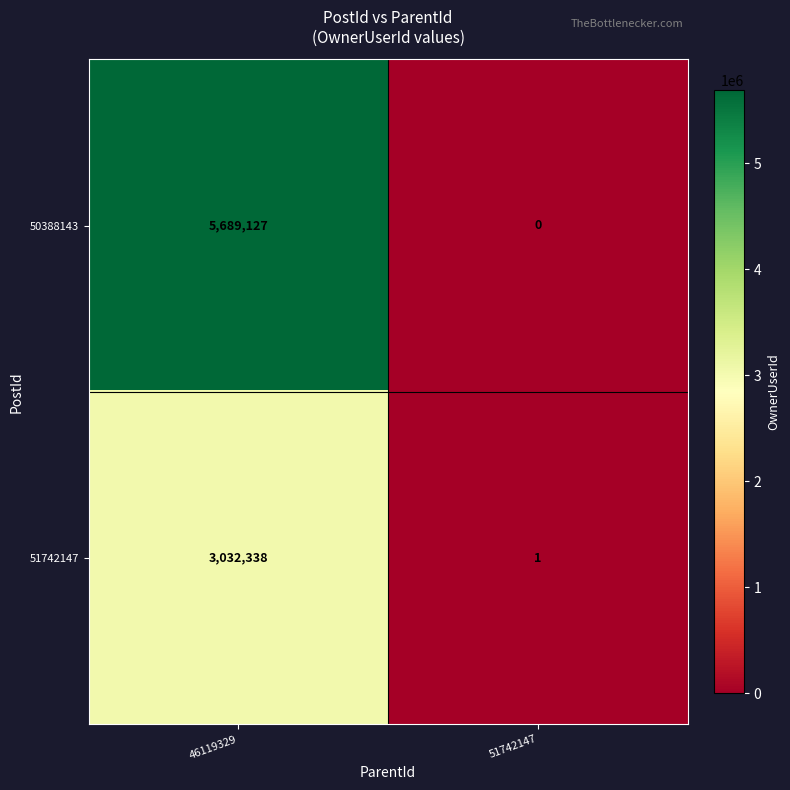

Where is 51742147 nearest to the value 1516169?

51742147